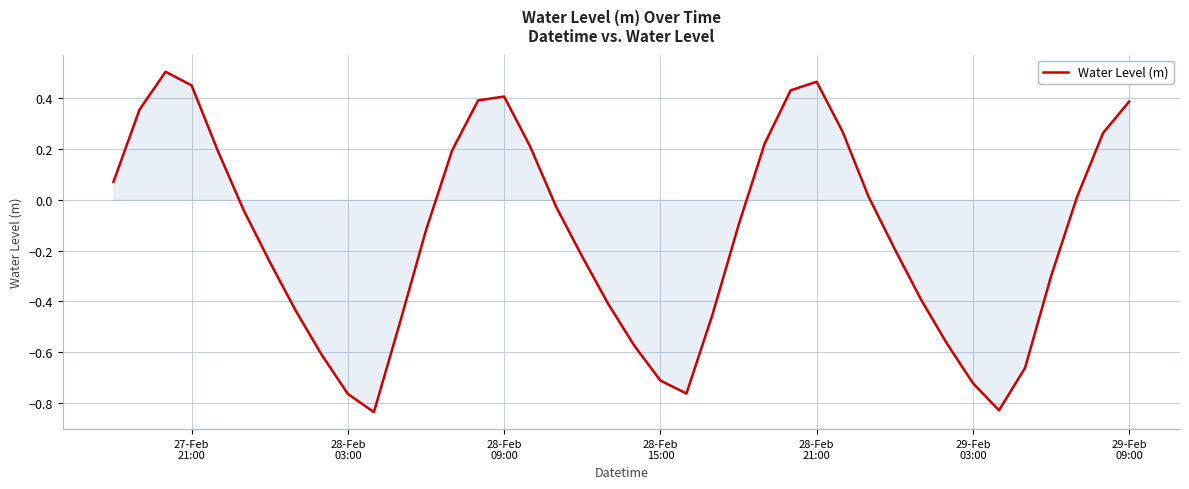

What is the difference between the maximum and minimum values?

1.3